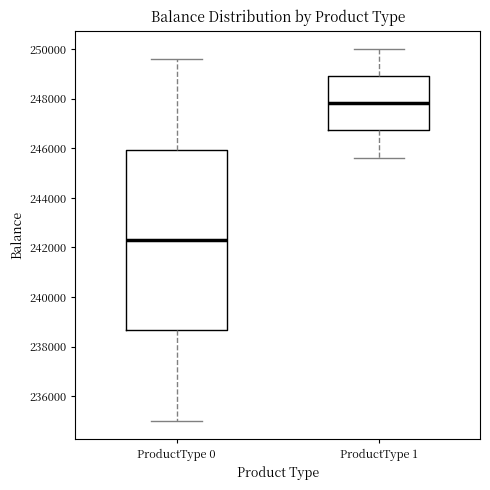

Reading left to right, read every box against the y-axis: the position of its median line, the range the box covers, and the ends of its whiskers. The values are not printed on the chart, so give them approximately, as read against the axis.

ProductType 0: median 242200, box 238600 to 246000, whiskers 235000 to 249600
ProductType 1: median 247800, box 246800 to 249000, whiskers 245600 to 250000